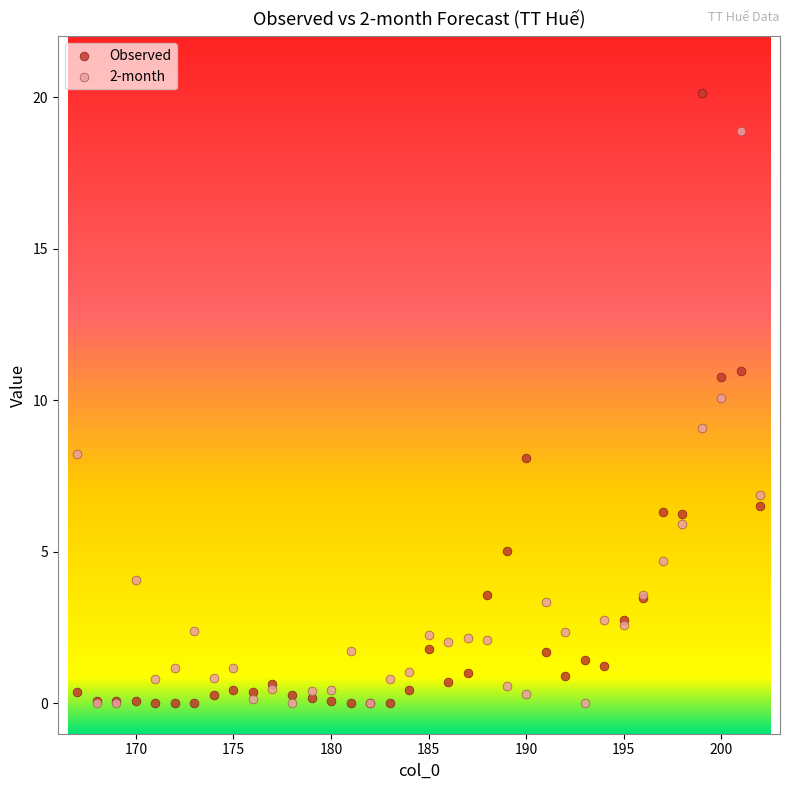

Which series reaches the maximum Y coordinate?

Observed